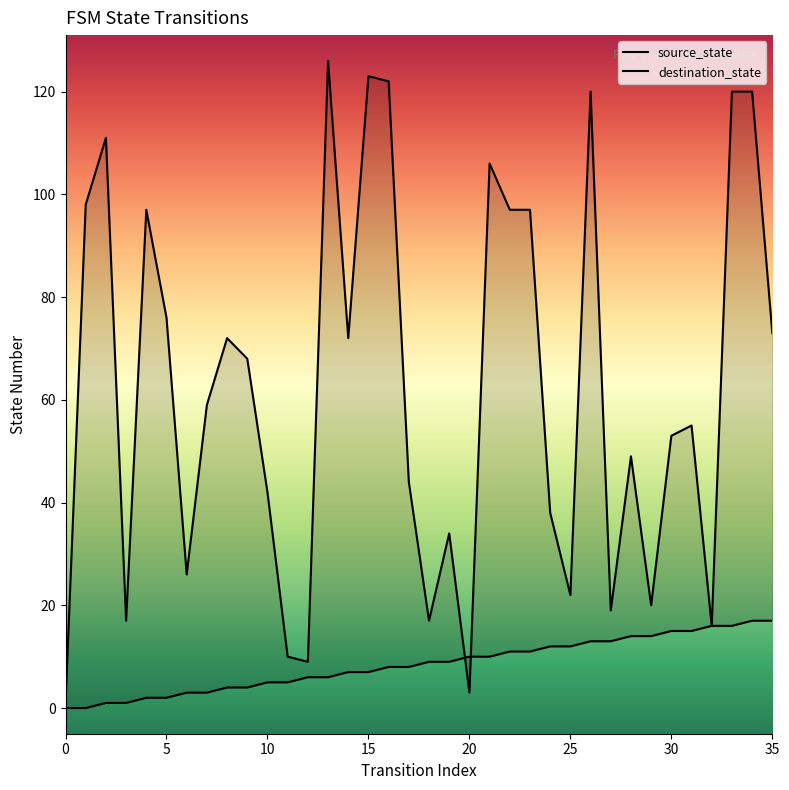

What are all the series names shown in the legend?

source_state, destination_state